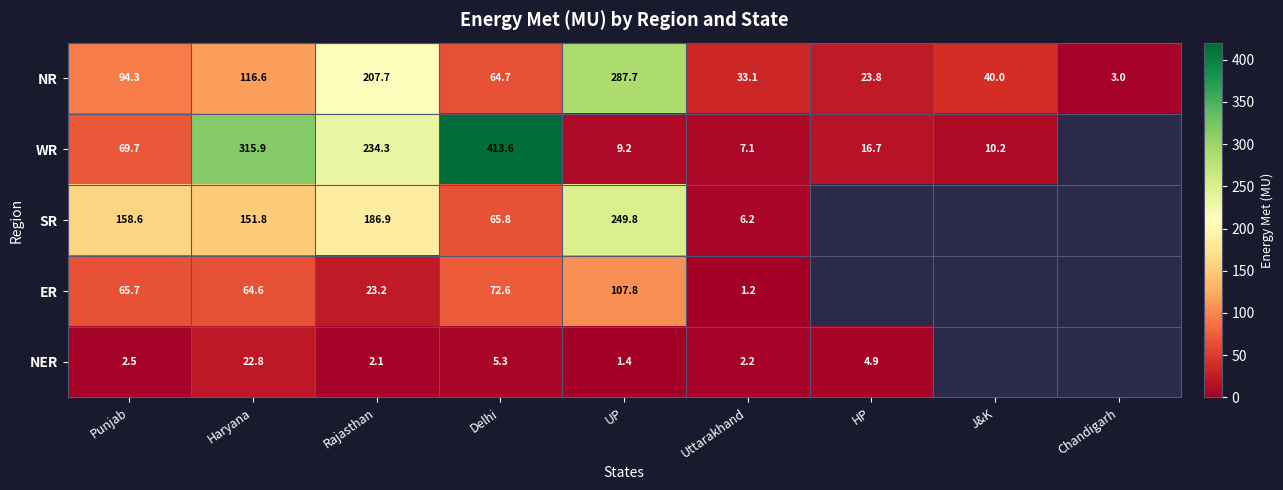

Between J&K and Haryana, which is larger?

Haryana